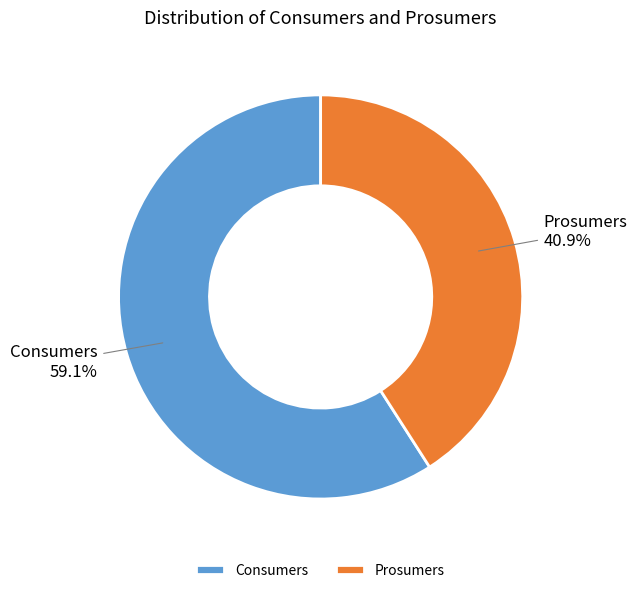

To the nearest percent, what is the difference between the largest and smallest slice percentages?

18%